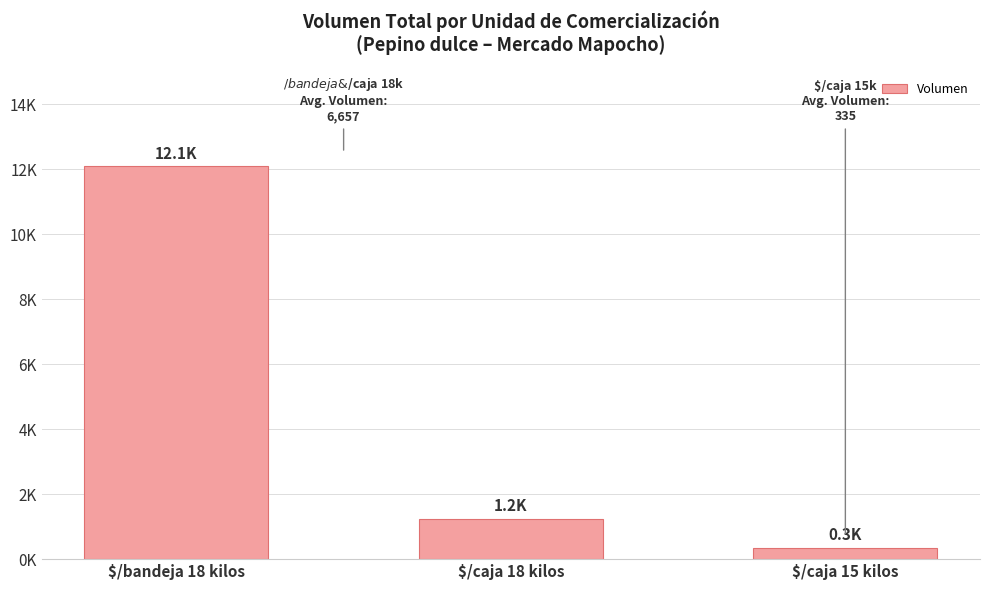

True or false: the data shows 167 at $/caja 15 kilos.

False